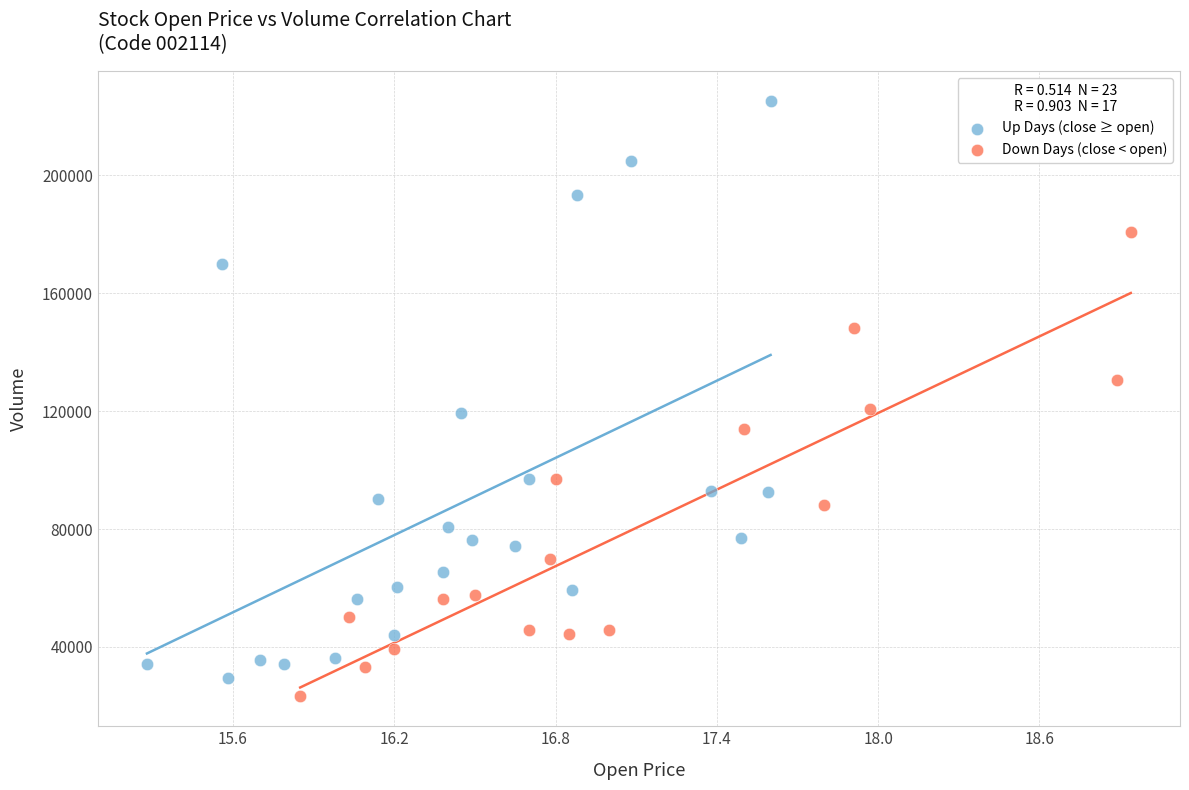

Which series reaches the maximum Y coordinate?

Up Days (close ≥ open)